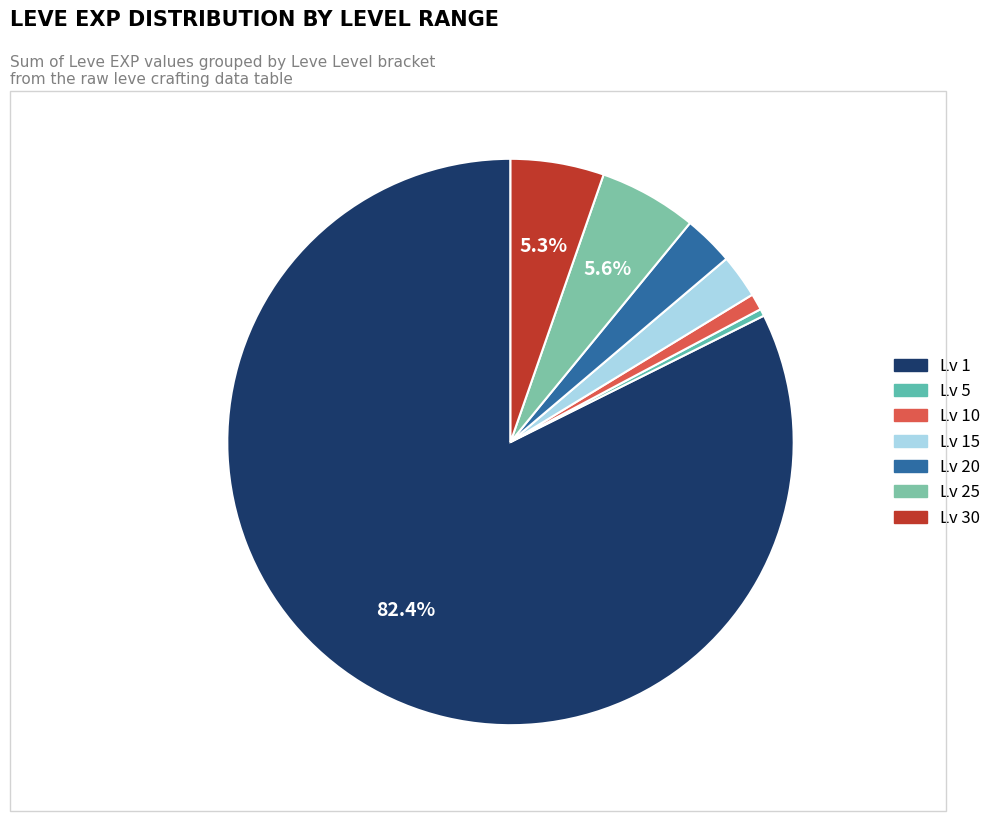

Which slice represents more than half of the pie?

Level 1